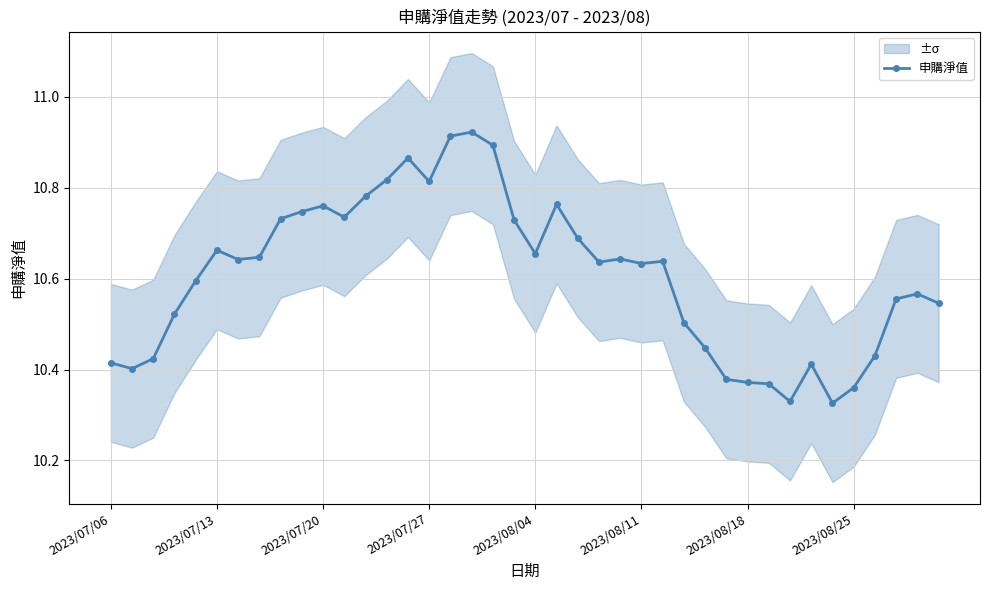

How many lines are shown in the chart?

1